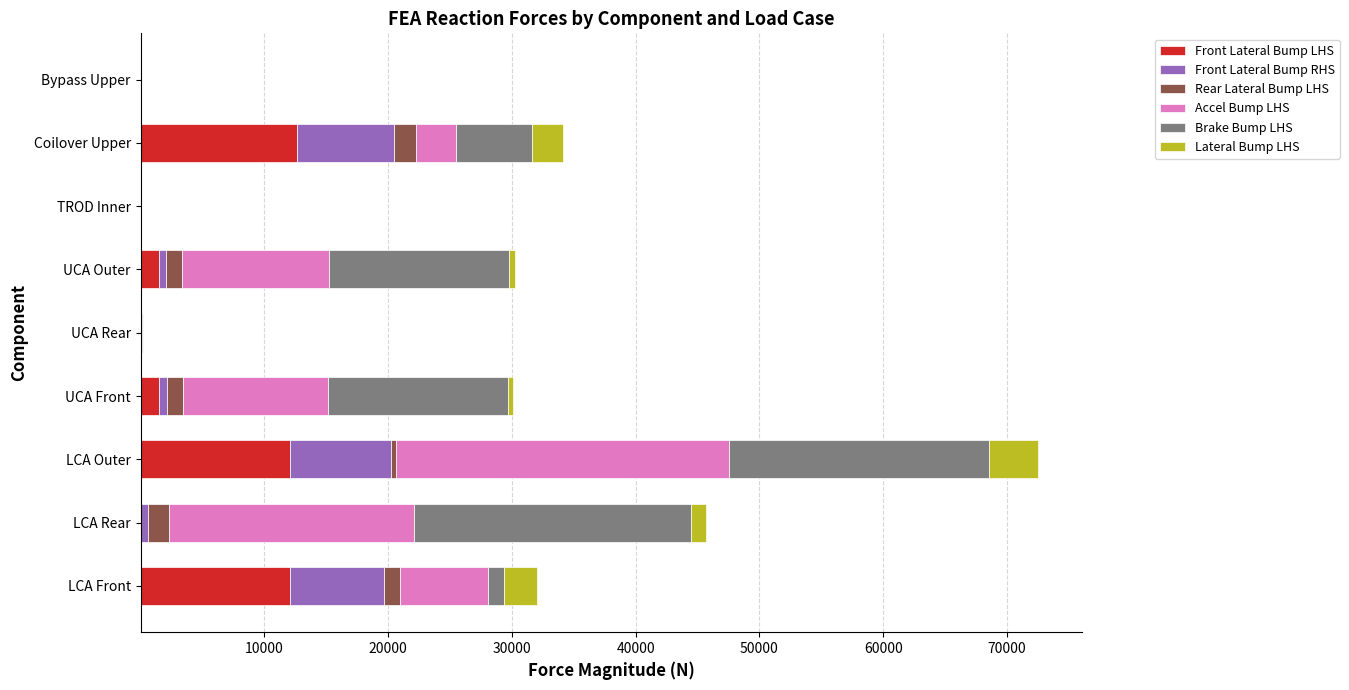

Which series has the largest total across all categories?

Accel Bump LHS